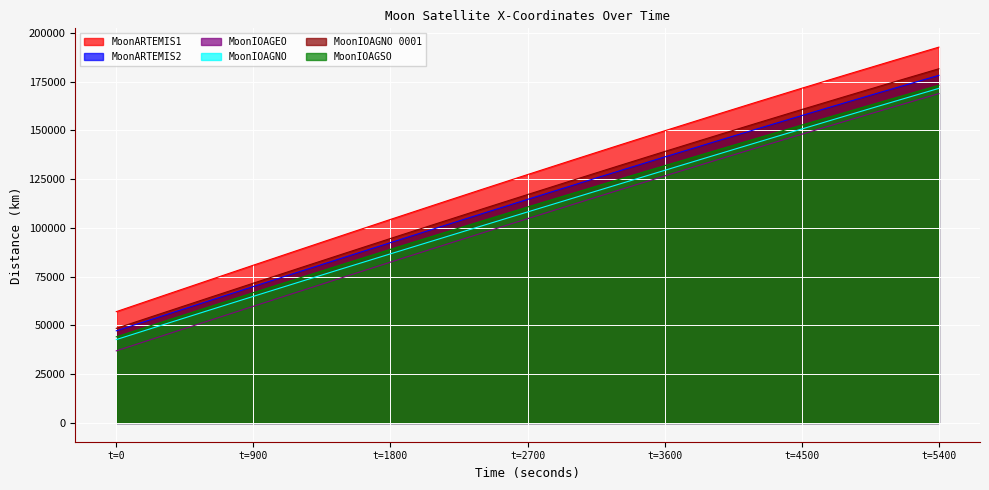

Which series has the widest spread of values?

MoonARTEMIS1